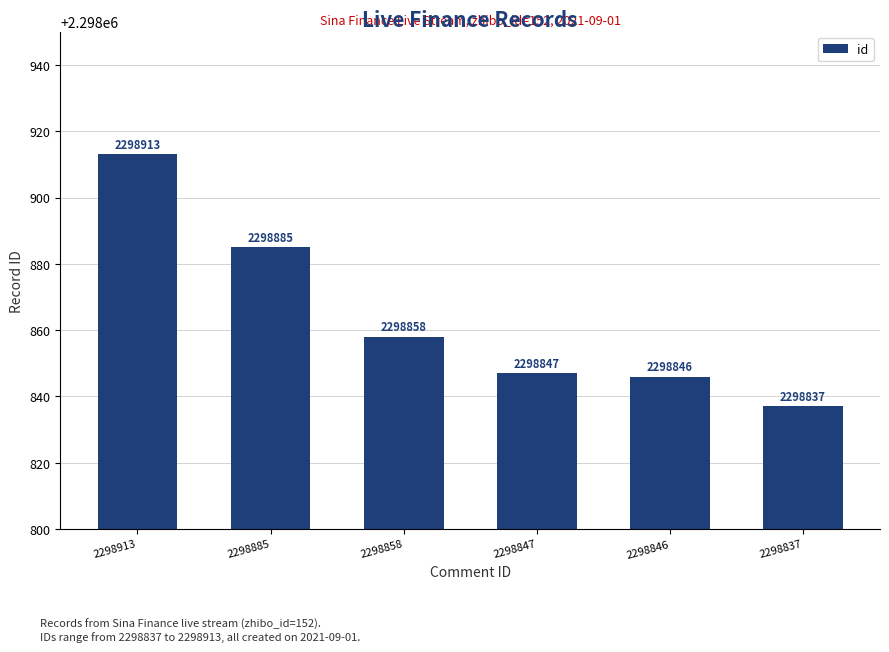

What is the change in value from 2298913 to 2298847?

-66